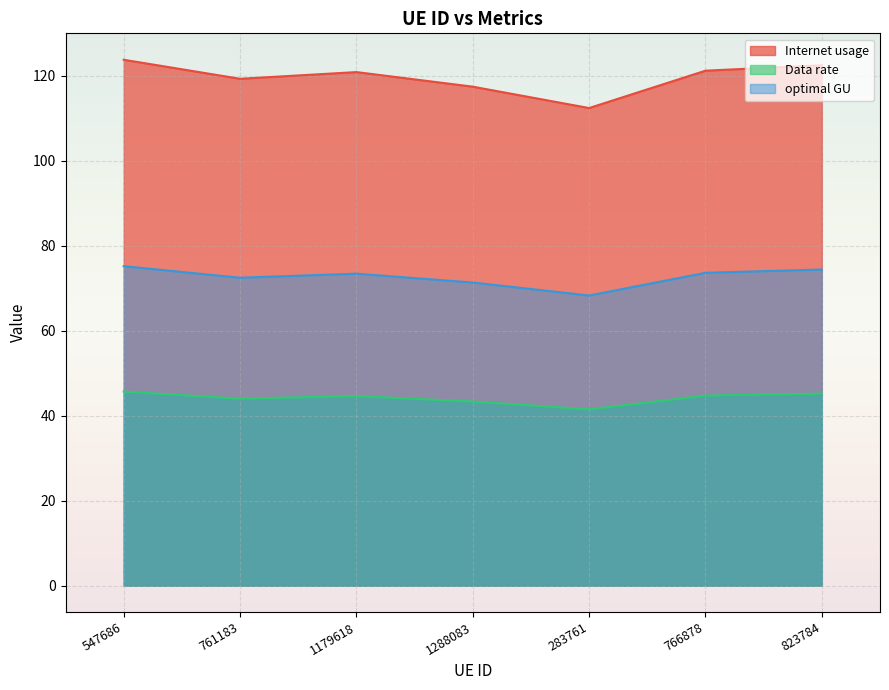

What is the difference between the second highest and minimum values in the Data rate series?

3.7